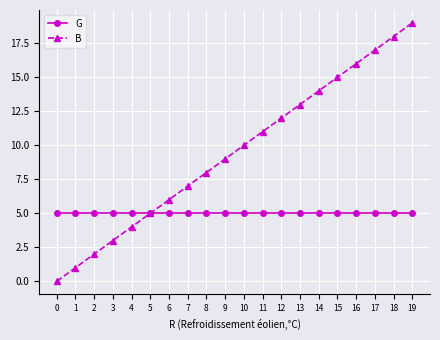

The G series shows 8 at 14. True or false?

False